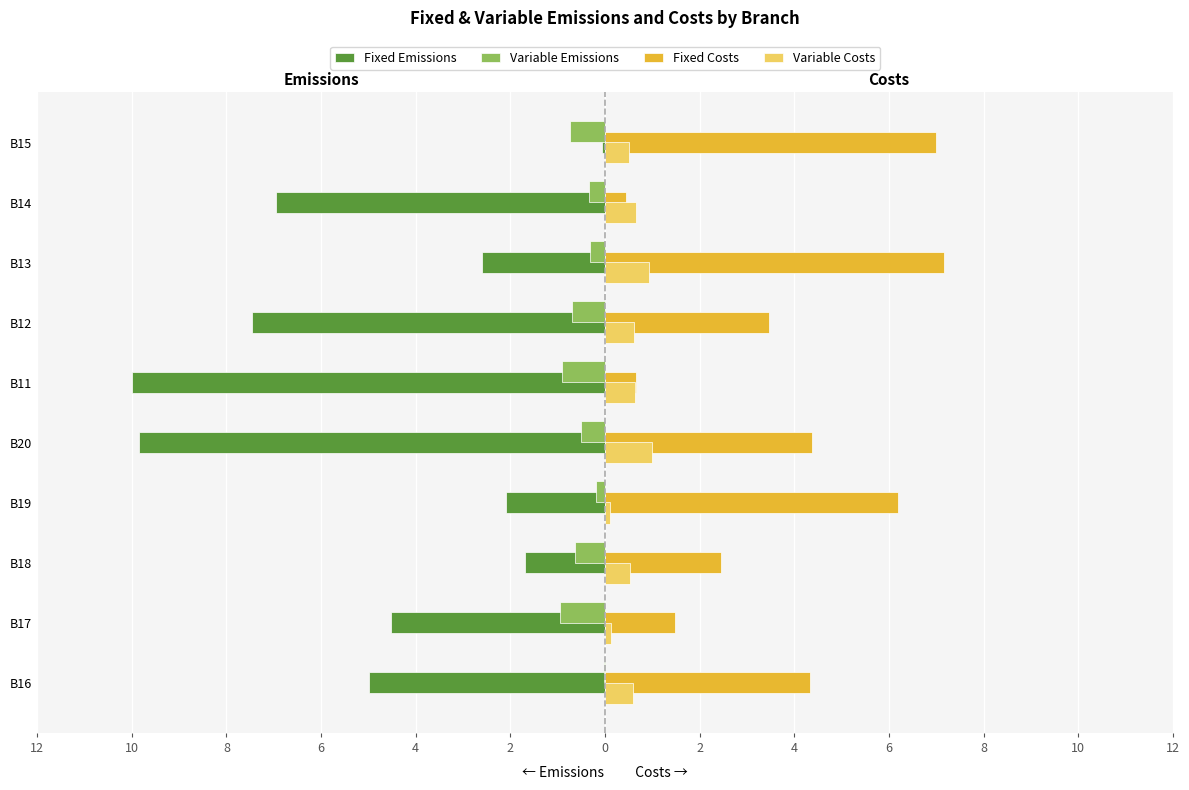

What is the sum of all Variable Emissions values?

-5.3